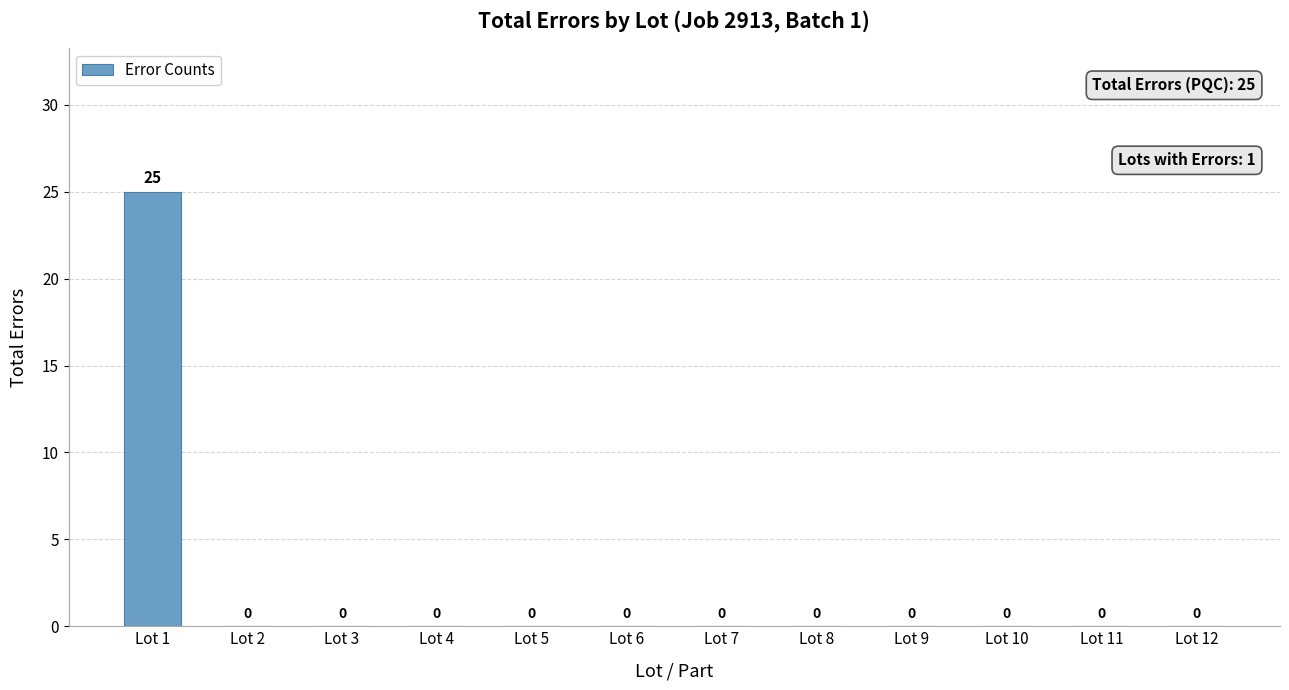

What is the greatest value displayed?

25